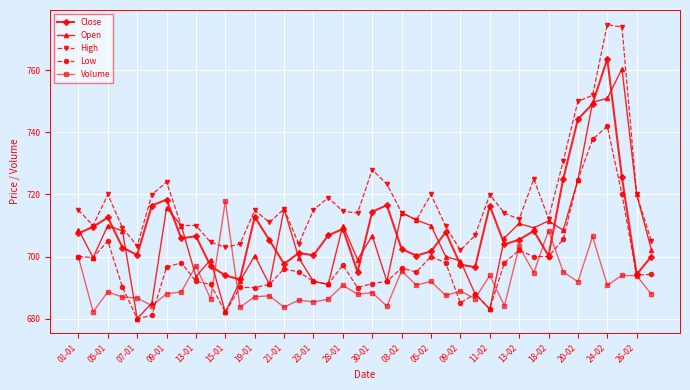

What is the value of the Low point at the 32nd from the left?

700.0